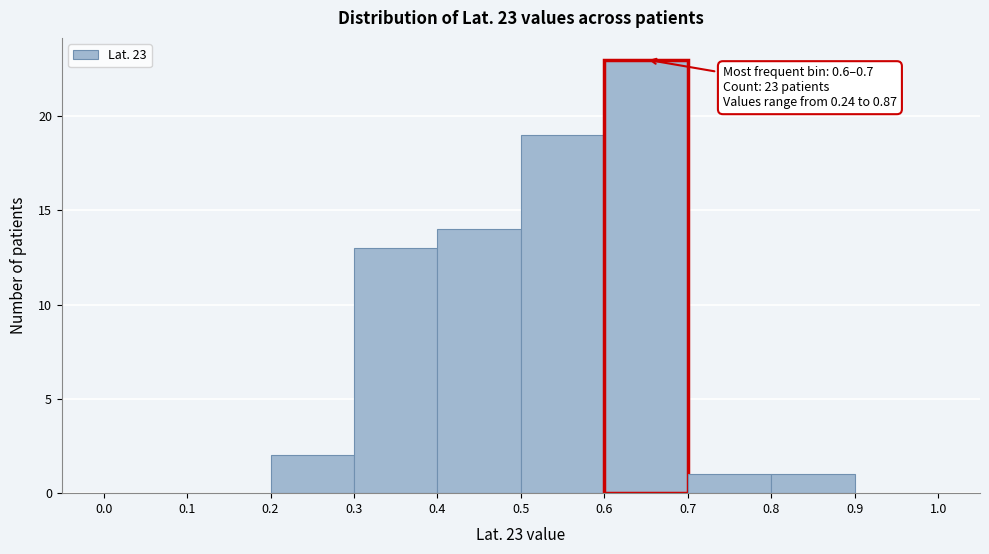

Over which range of the x-axis is the bar tallest?

0.6 to 0.7